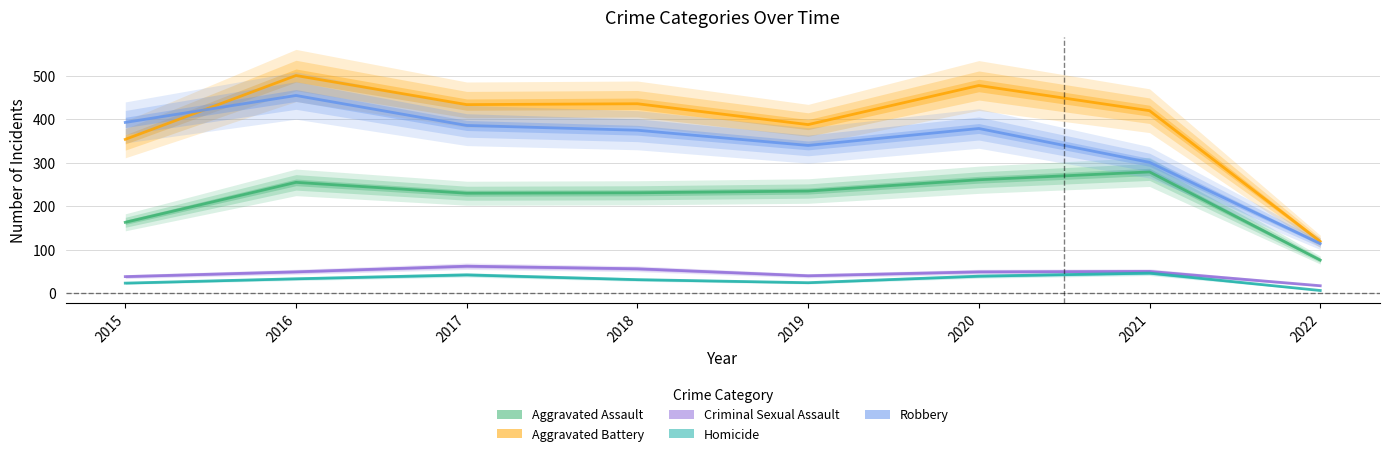

Between 2016 and 2020, which series saw the biggest shift?

Robbery